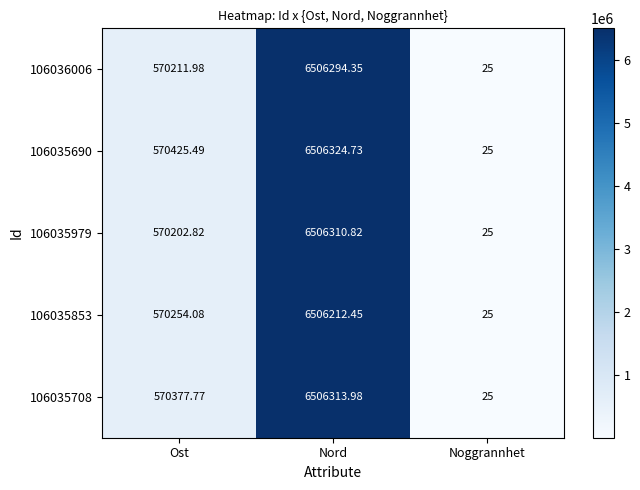

Is the value of 106035690 at Nord greater than the value of 106035853 at Ost?

Yes